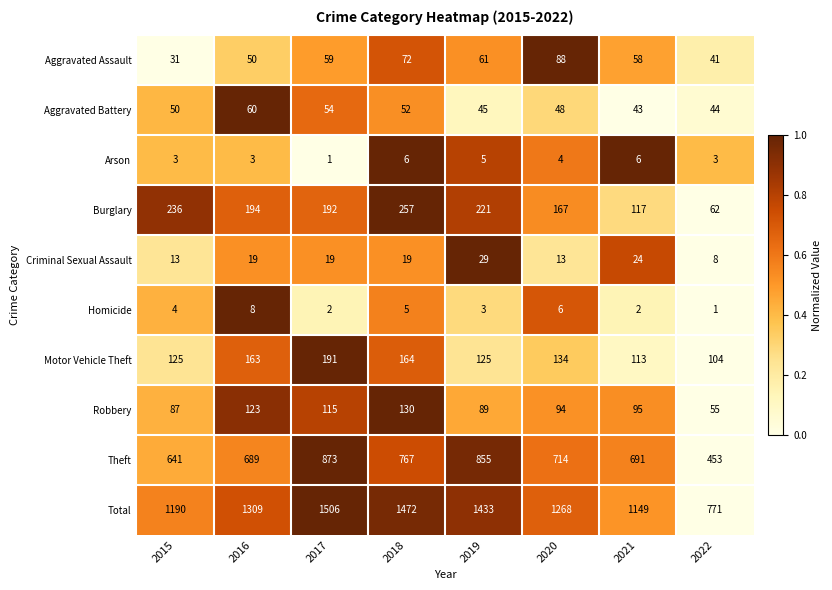

The value of Aggravated Assault at 2017 is 59. True or false?

True